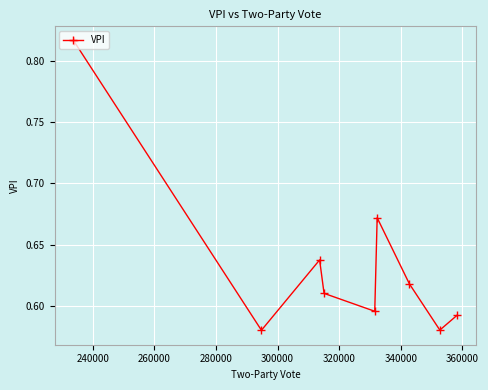

How many data points does each series have?

9